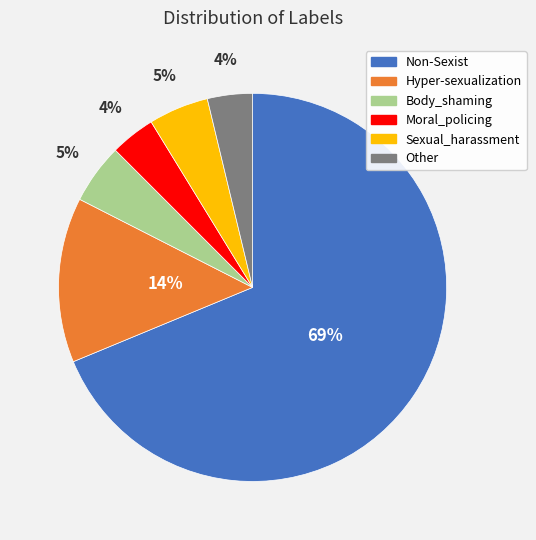

Do Body_shaming and Moral_policing together represent more than half of the pie?

No